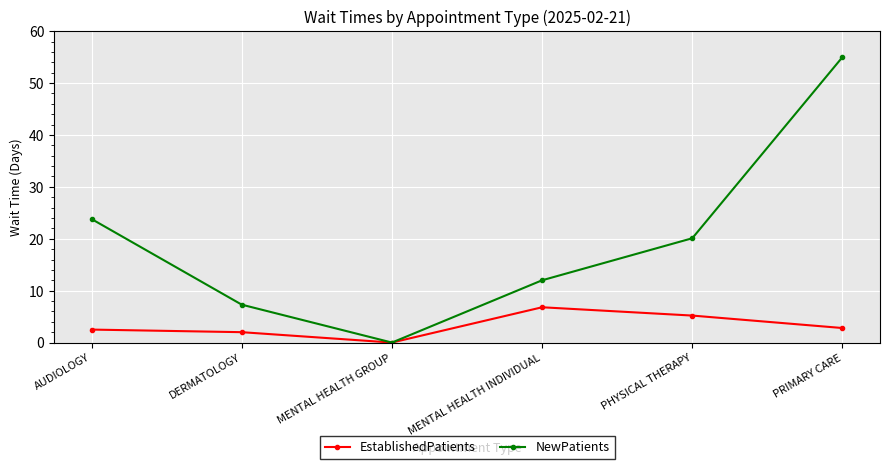

Rank the series at MENTAL HEALTH INDIVIDUAL from highest to lowest value.

NewPatients, EstablishedPatients